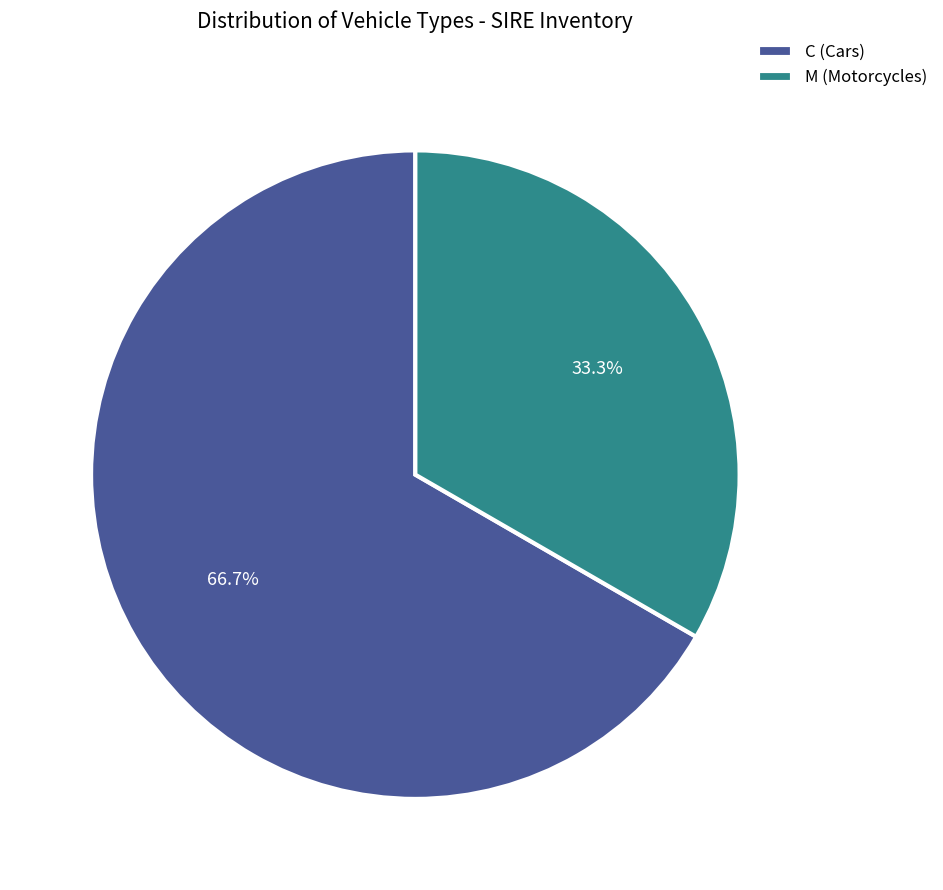

Approximately how many times larger is the value at C (Cars) compared to M (Motorcycles)?

2.0